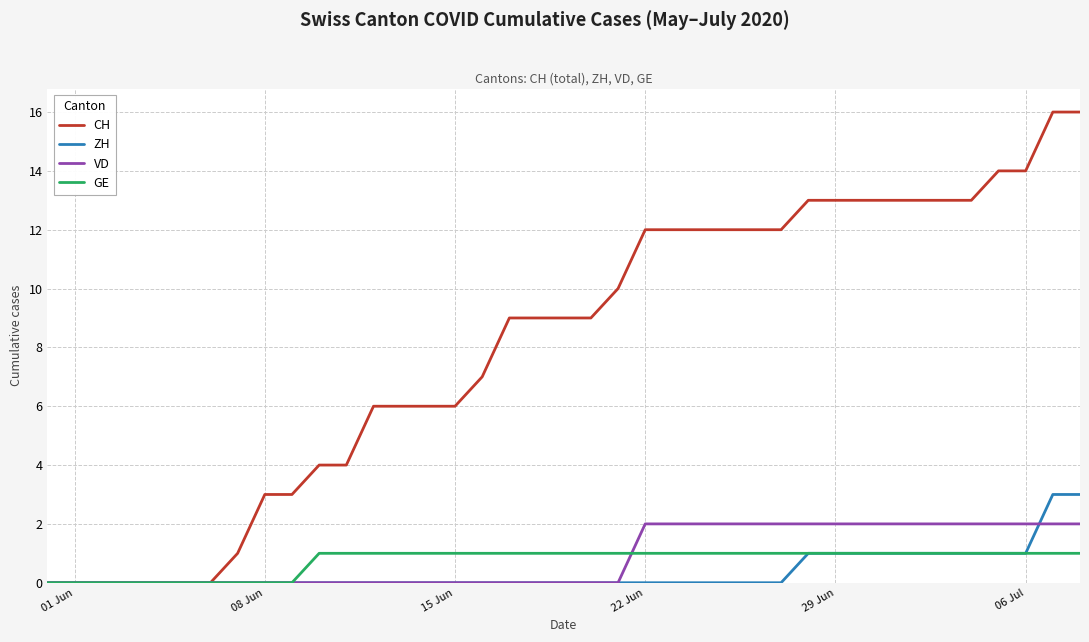

Which series has the largest total across all categories?

CH